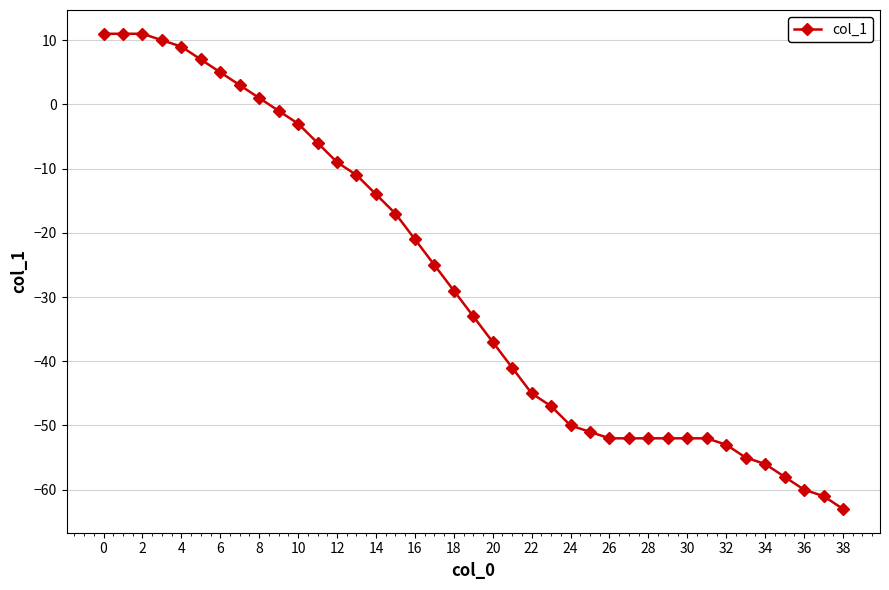

What is the smallest value displayed?

-63